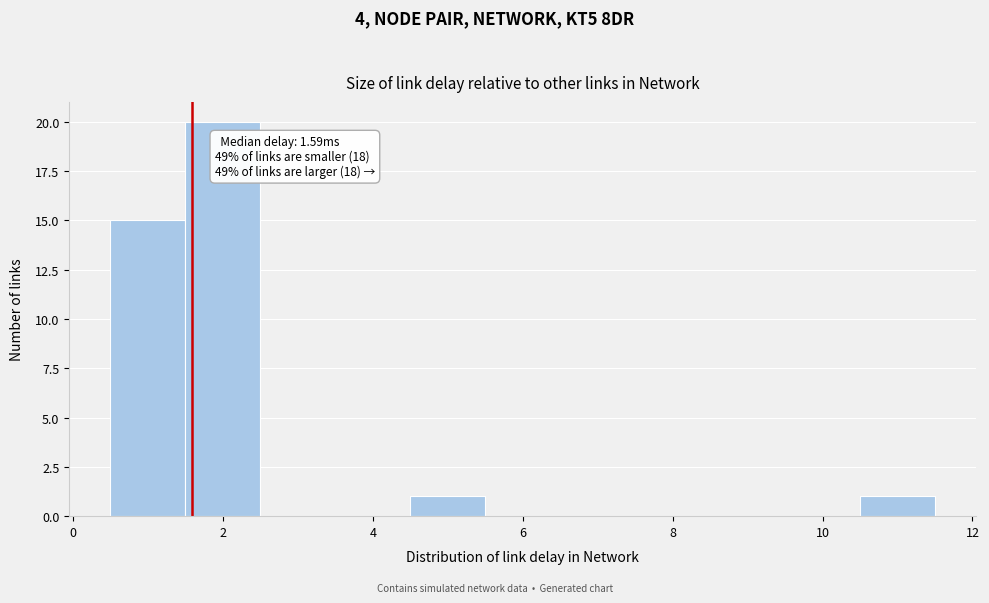

Which range on the x-axis has the tallest bar?

1.5 to 2.5